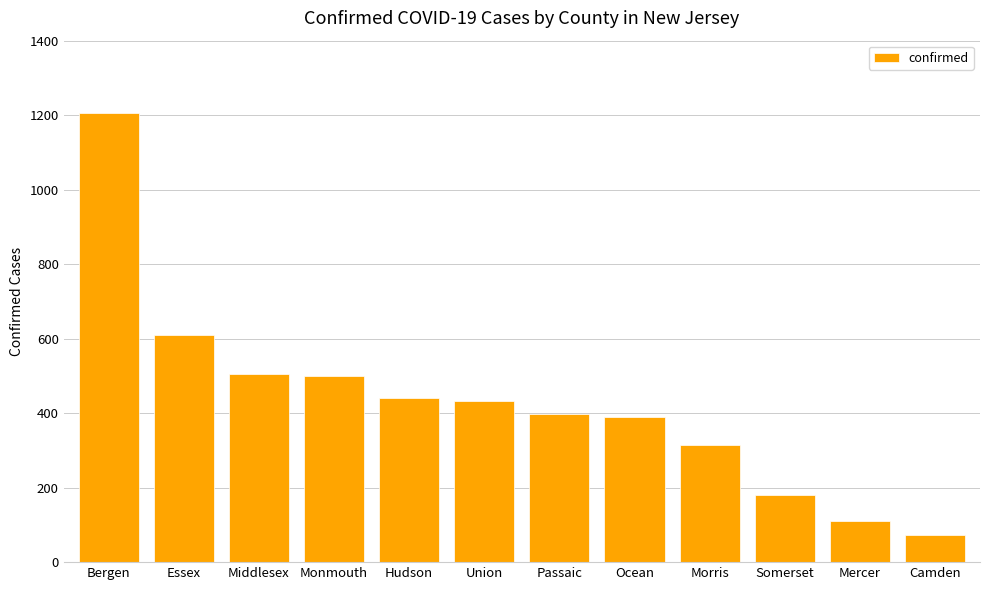

How many series are shown in this chart?

1